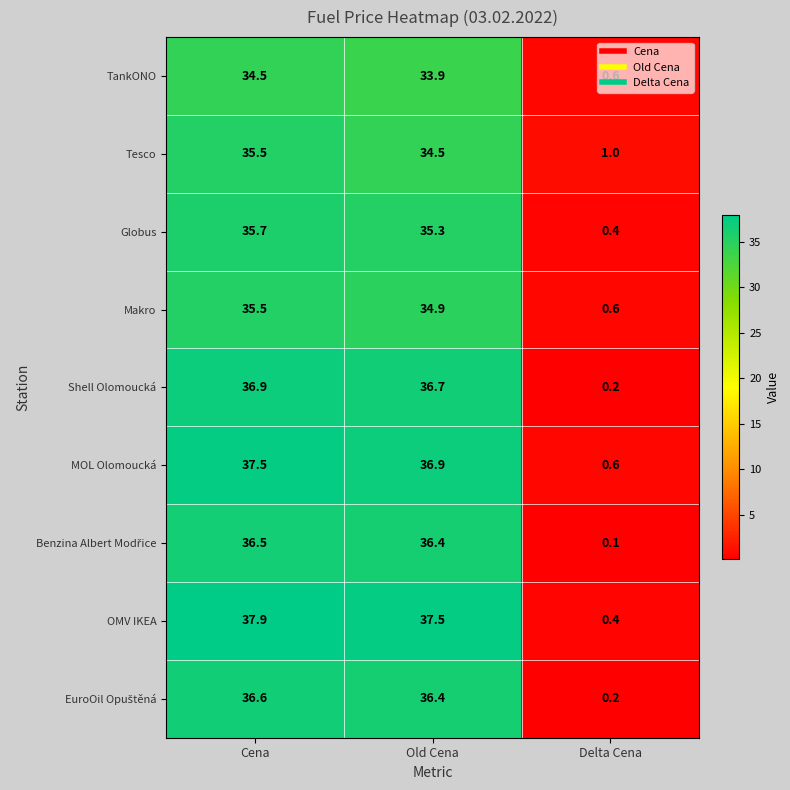

True or false: Tesco has a value of 1.0 at Delta Cena.

True